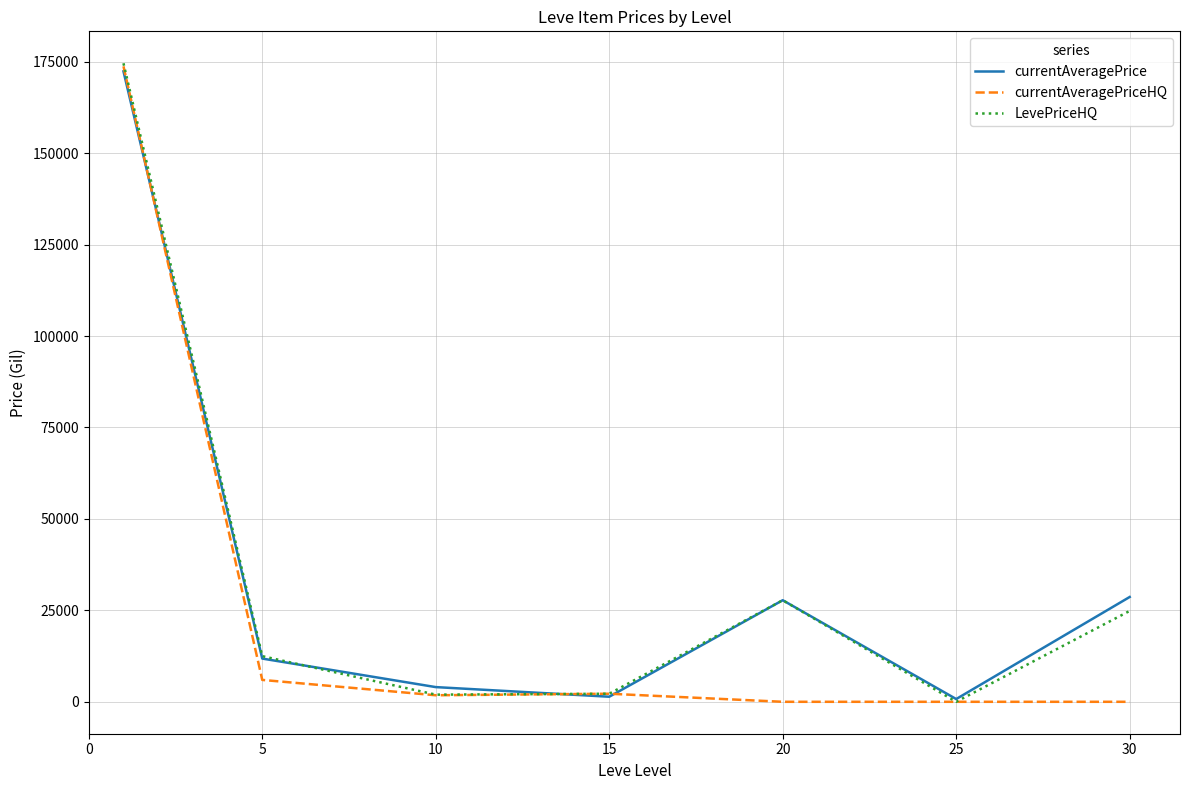

What is the maximum value shown in the chart?

174575.0